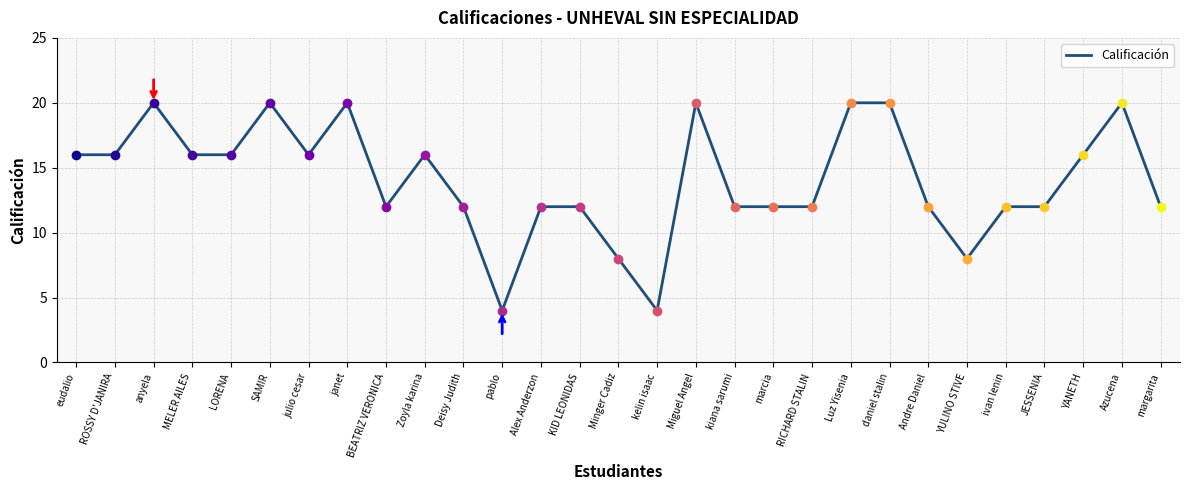

Does the chart display data point markers on the line(s)?

No